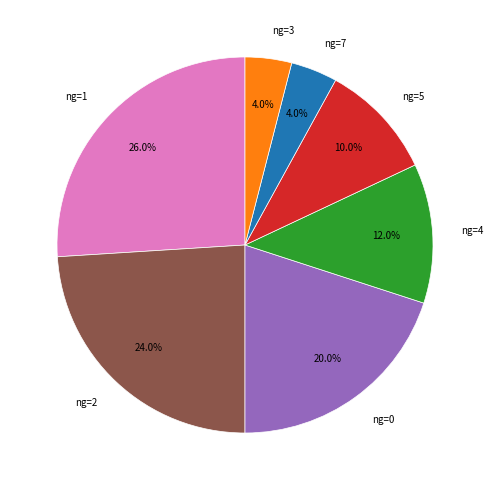

Which category has the biggest portion of the pie?

ng=1